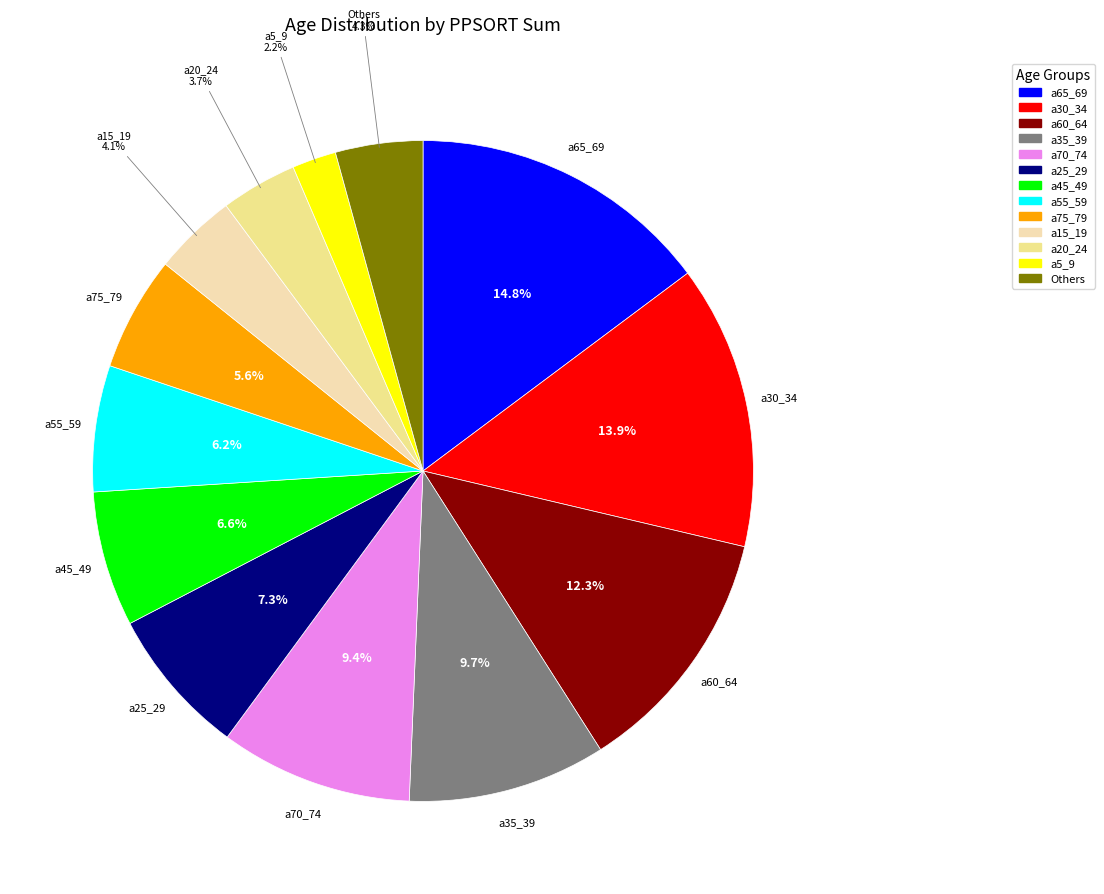

What is the largest slice in the pie chart?

a65_69